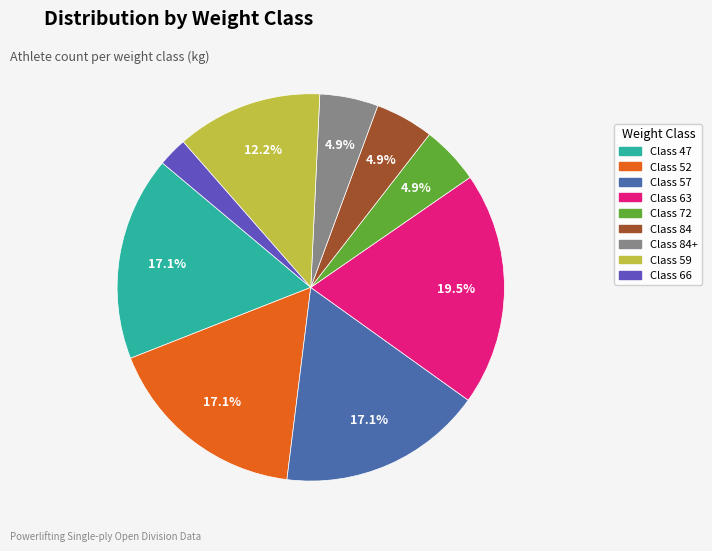

Between Class 52 and Class 84, which is larger?

Class 52